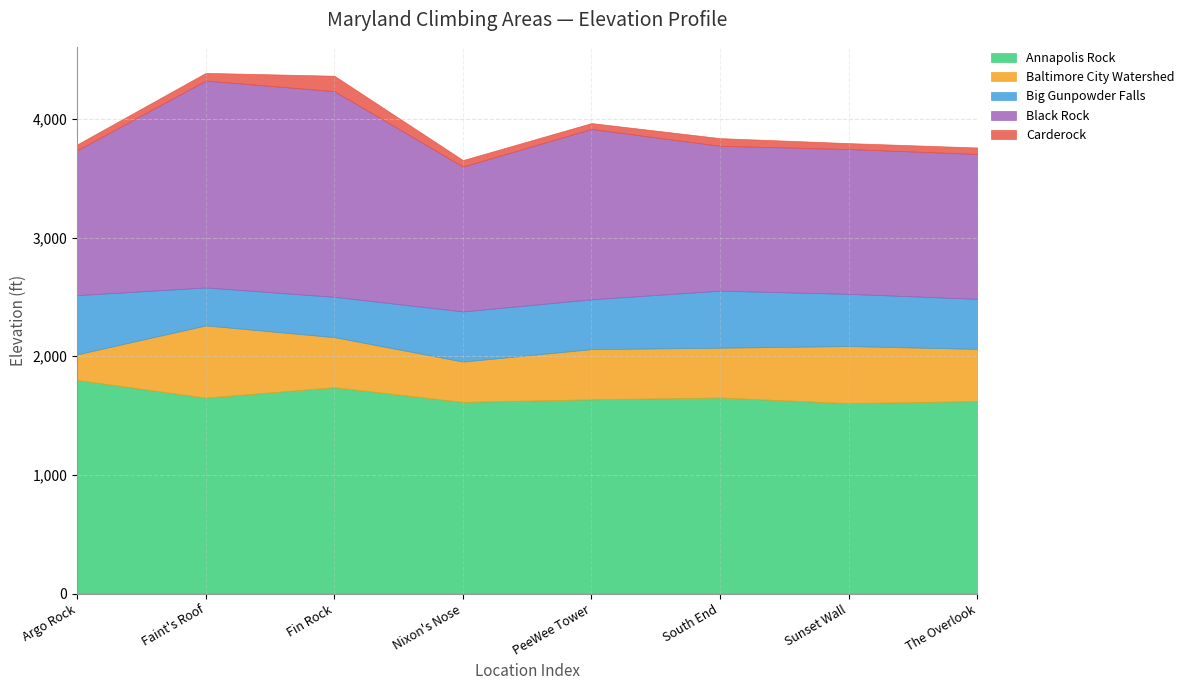

True or false: Baltimore City Watershed and Carderock cross at least once.

False